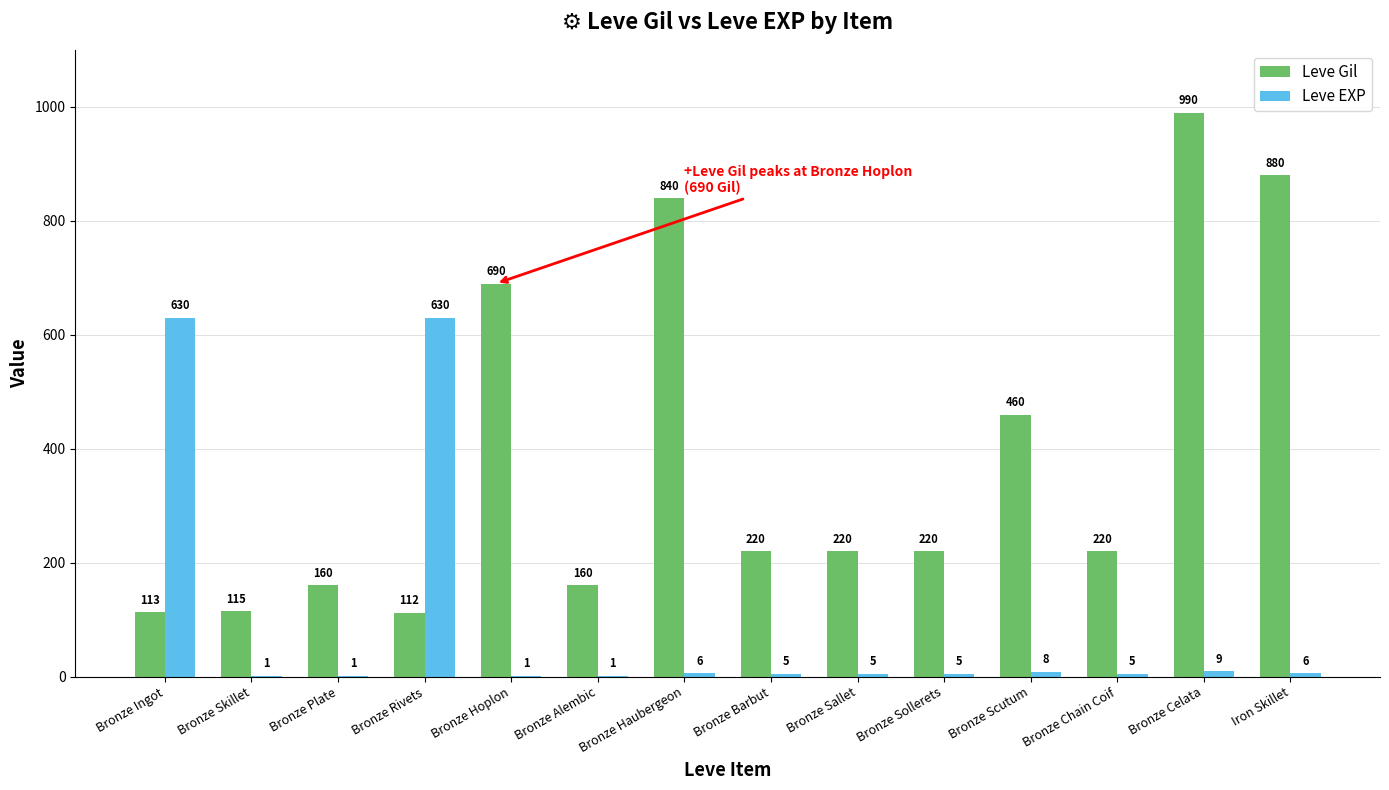

What is the sum of all Leve EXP values?

1313